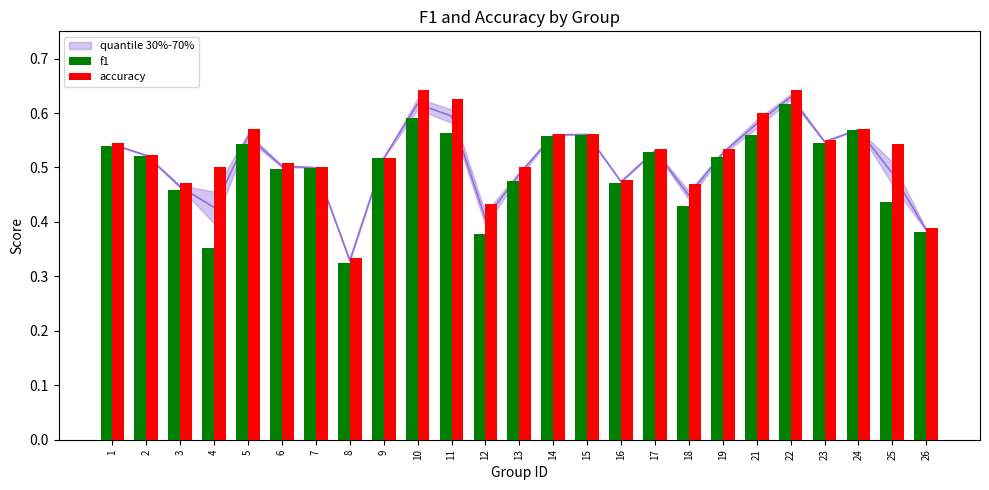

Which series changed the most between 2 and 12?

f1